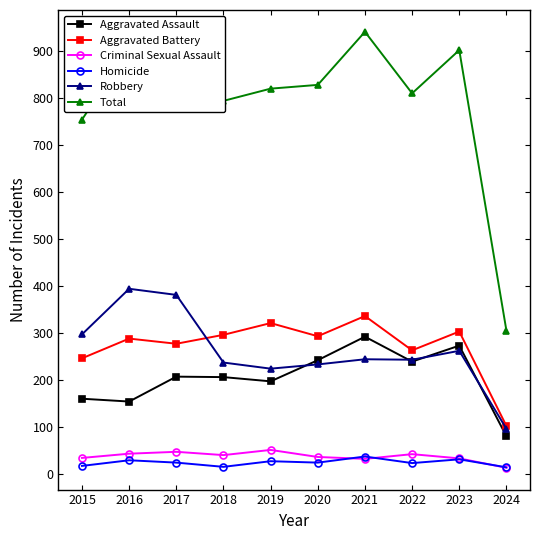

At which label is Total closest to 623?

2015